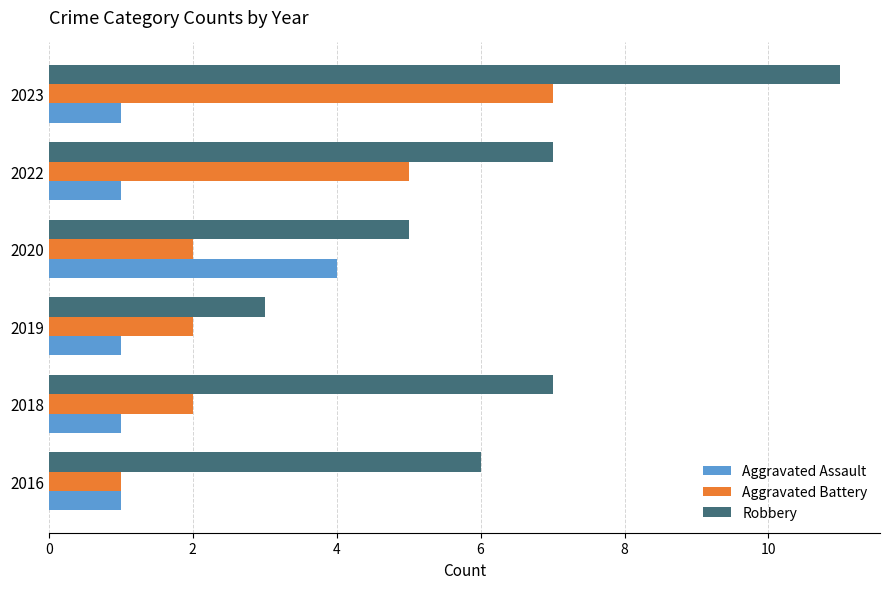

Count the Robbery values in the range 5 to 7.

4